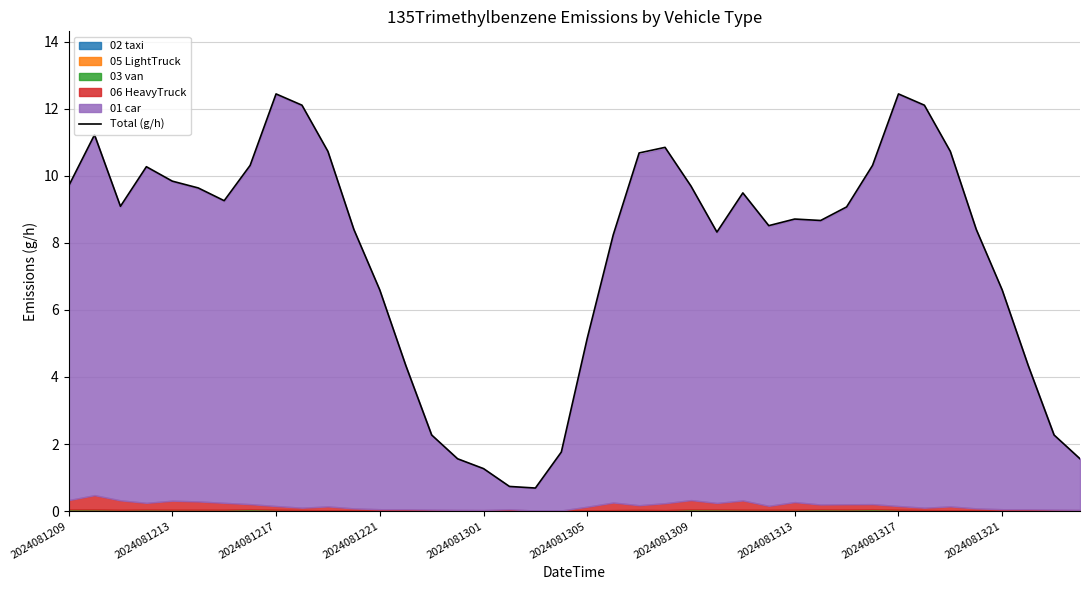

What is the minimum value for Total (g/h)?

0.7